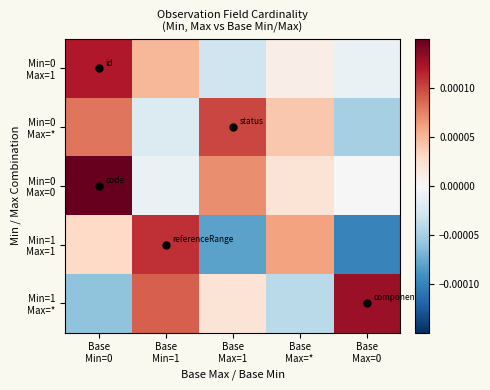

How many distinct data groups are displayed?

5